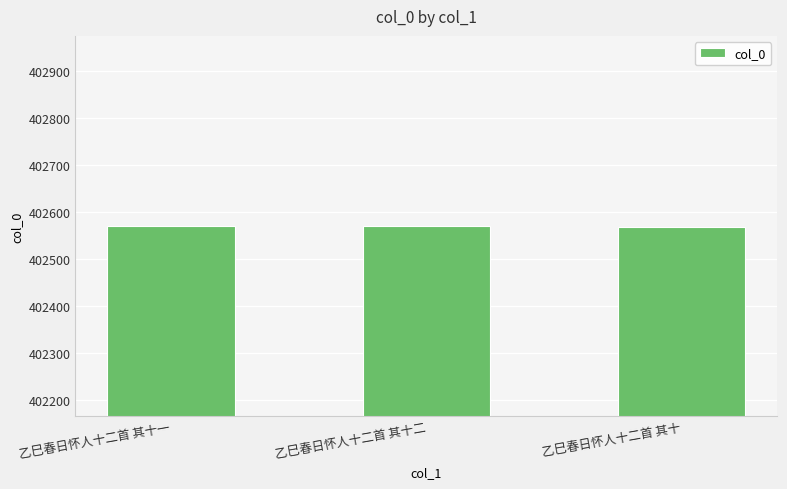

What is the difference between the second highest and minimum values?

1